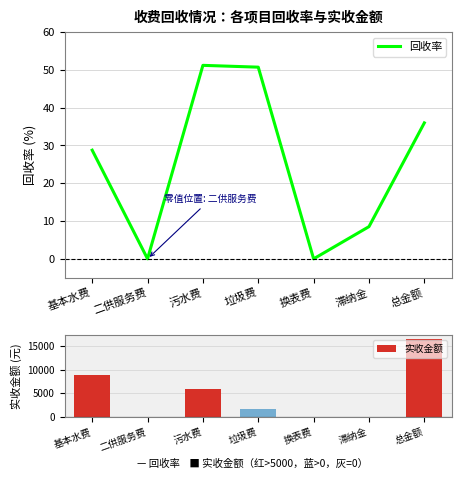

At which label is 实收金额 closest to 8244?

基本水费